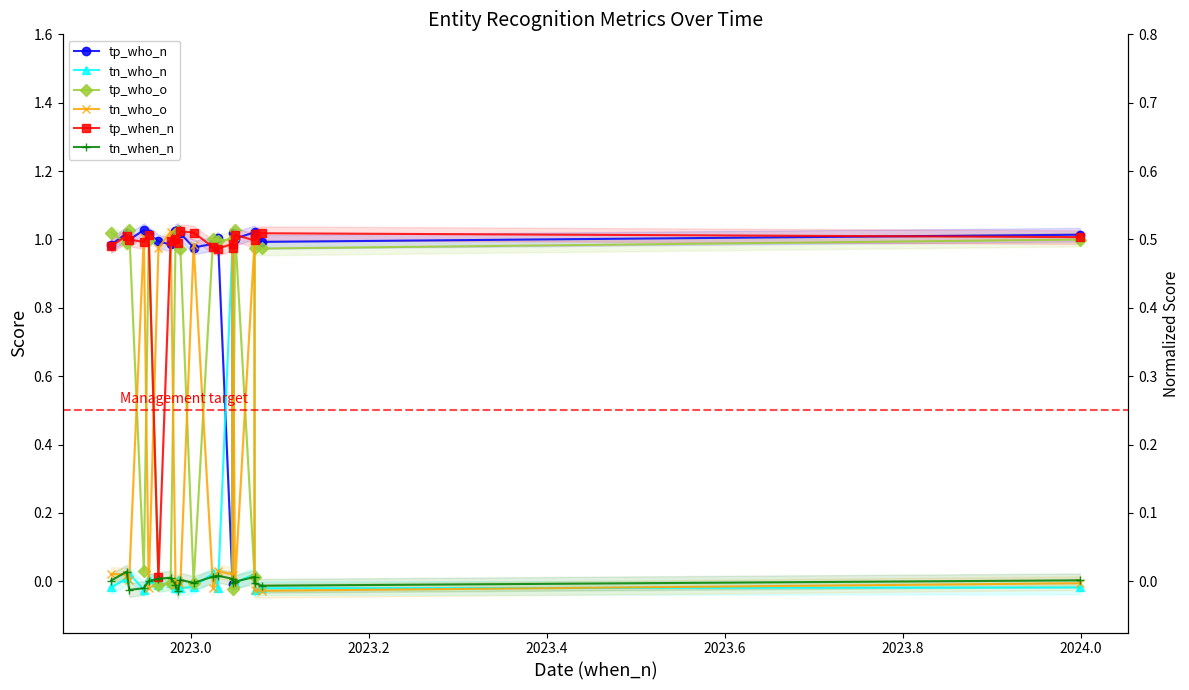

How many data points in tn_who_o are less than 0?

8